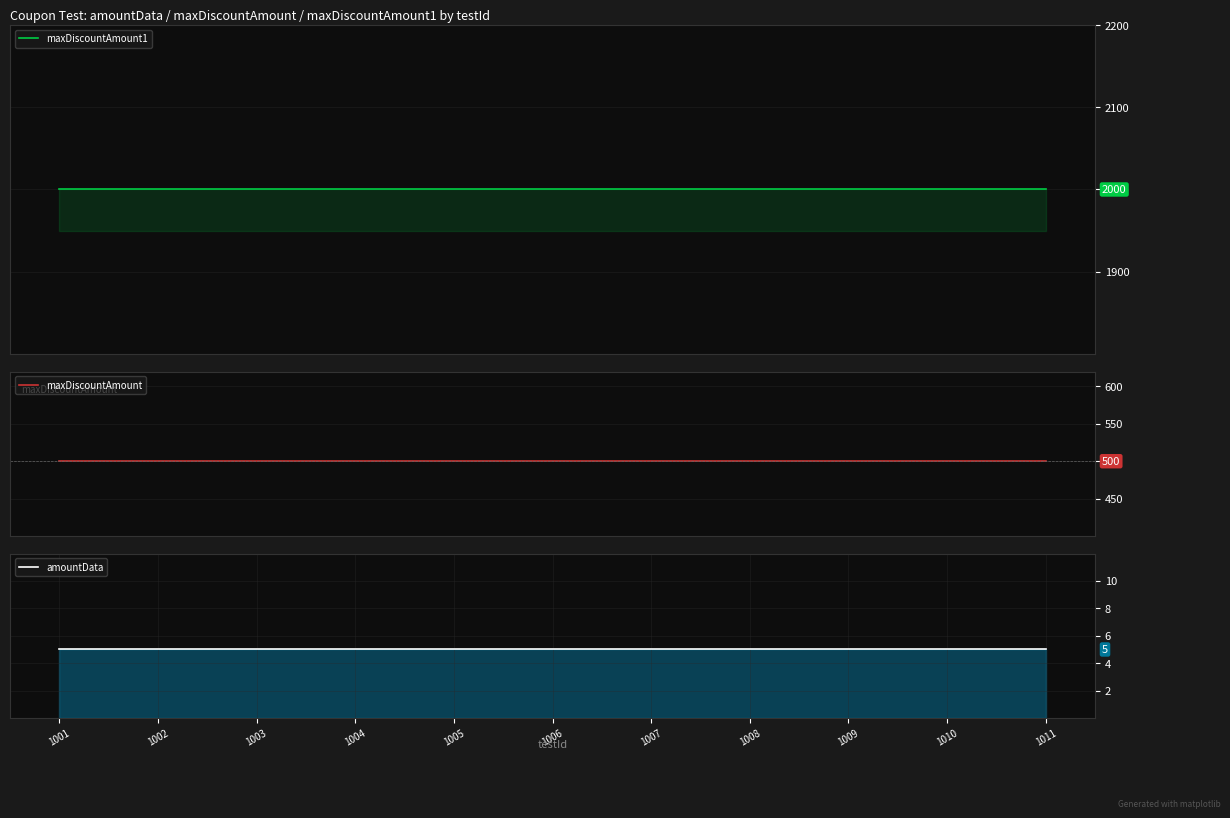

True or false: amountData and maxDiscountAmount1 intersect in this chart.

False